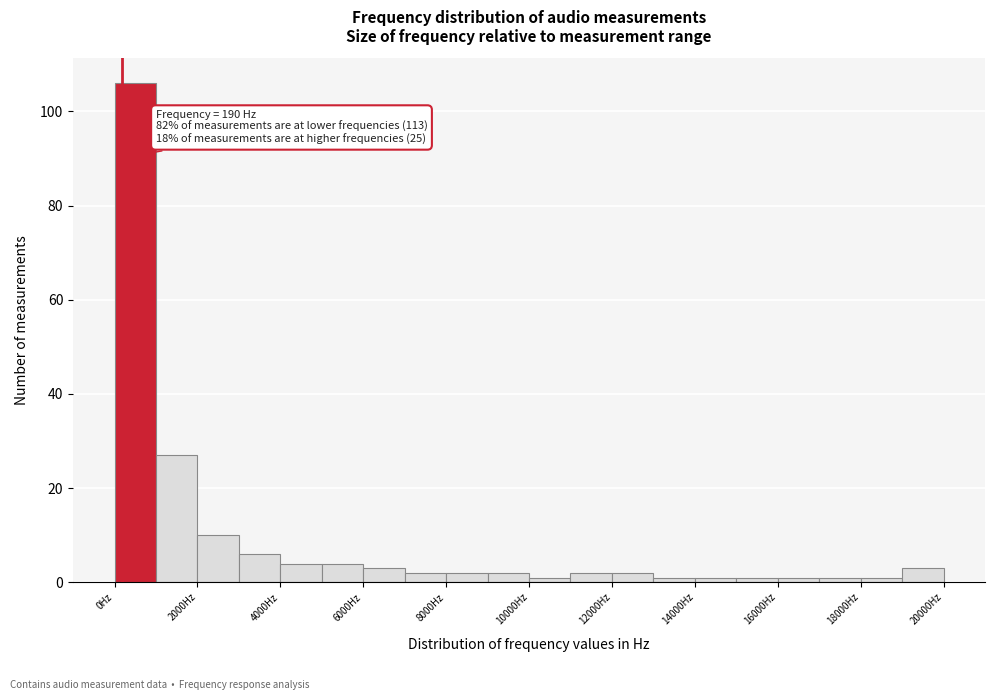

Which range on the x-axis has the tallest bar?

0 to 1000